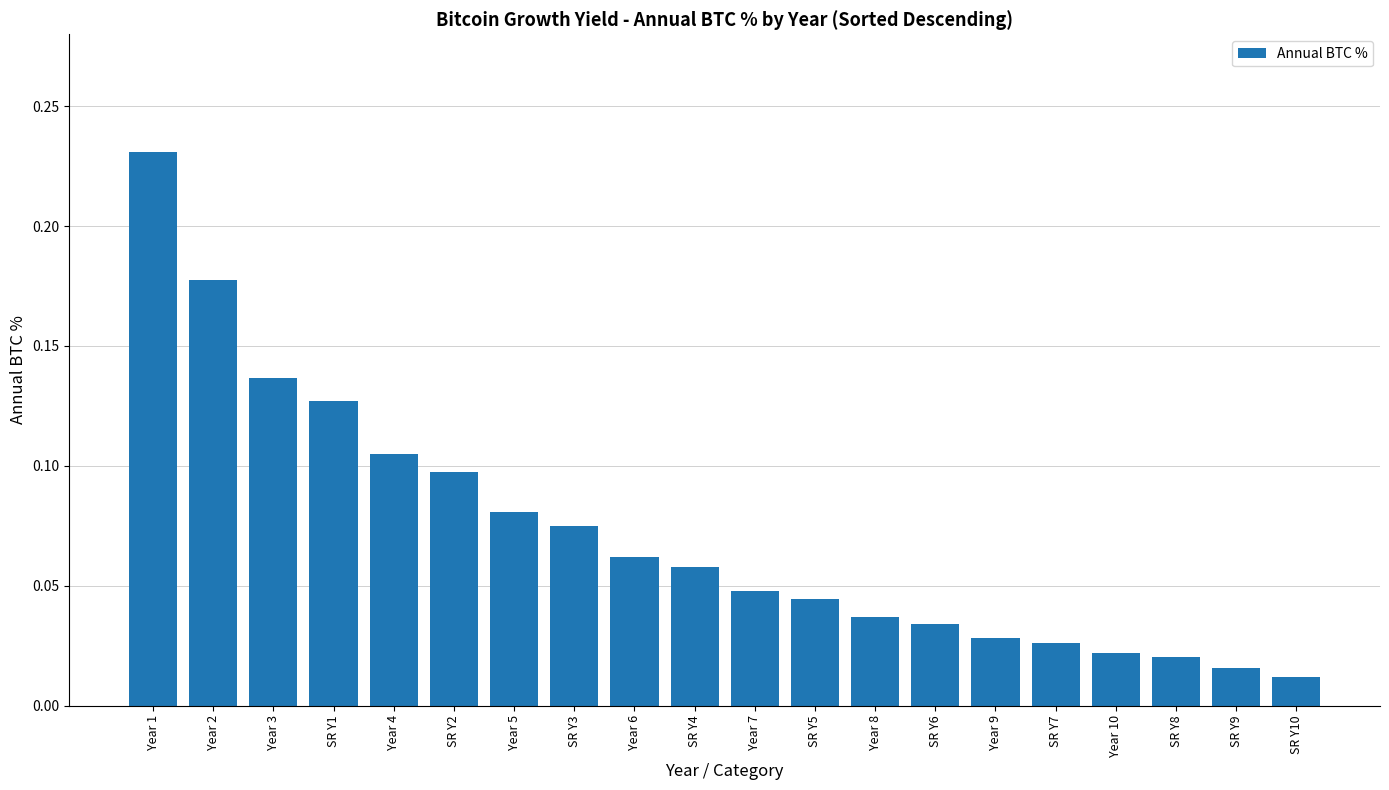

What is the sum of all values?

1.4